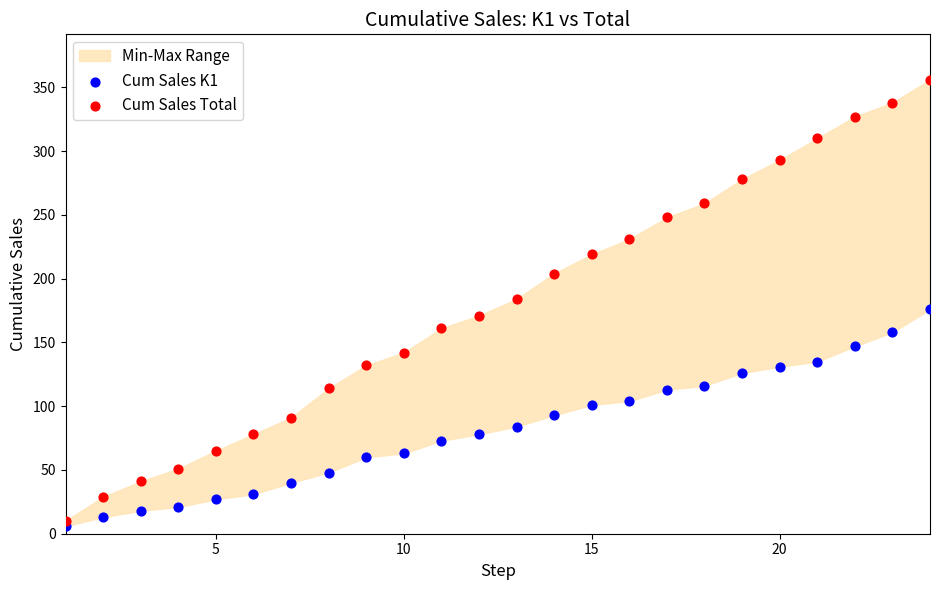

Across all data points, what is the range of Y values (max minus min)?

350